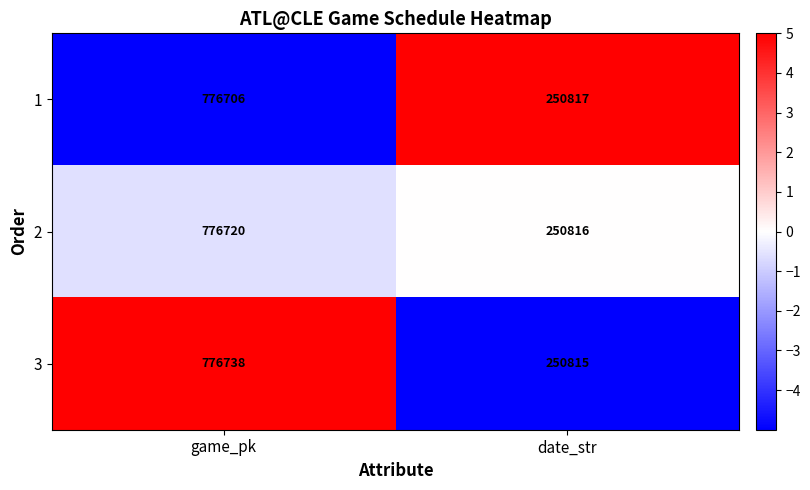

List the series in order of their peak value, highest first.

3, 2, 1